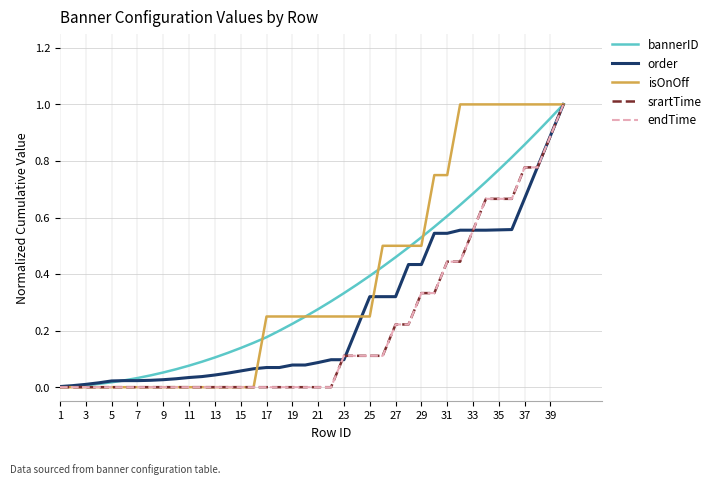

What are all the series names shown in the legend?

bannerID, order, isOnOff, srartTime, endTime